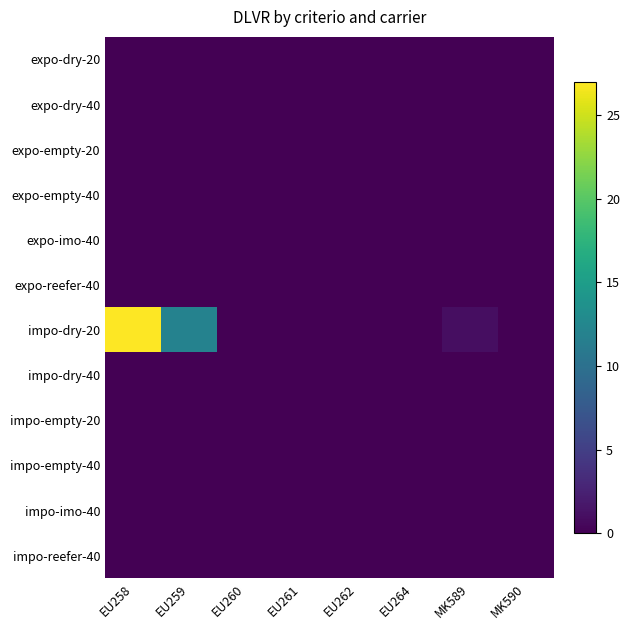

Reading left to right, transcribe all the data shown in this chart.

expo-dry-20: EU258=0	EU259=0	EU260=0	EU261=0	EU262=0	EU264=0	MK589=0	MK590=0
expo-dry-40: EU258=0	EU259=0	EU260=0	EU261=0	EU262=0	EU264=0	MK589=0	MK590=0
expo-empty-20: EU258=0	EU259=0	EU260=0	EU261=0	EU262=0	EU264=0	MK589=0	MK590=0
expo-empty-40: EU258=0	EU259=0	EU260=0	EU261=0	EU262=0	EU264=0	MK589=0	MK590=0
expo-imo-40: EU258=0	EU259=0	EU260=0	EU261=0	EU262=0	EU264=0	MK589=0	MK590=0
expo-reefer-40: EU258=0	EU259=0	EU260=0	EU261=0	EU262=0	EU264=0	MK589=0	MK590=0
impo-dry-20: EU258=27	EU259=12	EU260=0	EU261=0	EU262=0	EU264=0	MK589=1	MK590=0
impo-dry-40: EU258=0	EU259=0	EU260=0	EU261=0	EU262=0	EU264=0	MK589=0	MK590=0
impo-empty-20: EU258=0	EU259=0	EU260=0	EU261=0	EU262=0	EU264=0	MK589=0	MK590=0
impo-empty-40: EU258=0	EU259=0	EU260=0	EU261=0	EU262=0	EU264=0	MK589=0	MK590=0
impo-imo-40: EU258=0	EU259=0	EU260=0	EU261=0	EU262=0	EU264=0	MK589=0	MK590=0
impo-reefer-40: EU258=0	EU259=0	EU260=0	EU261=0	EU262=0	EU264=0	MK589=0	MK590=0